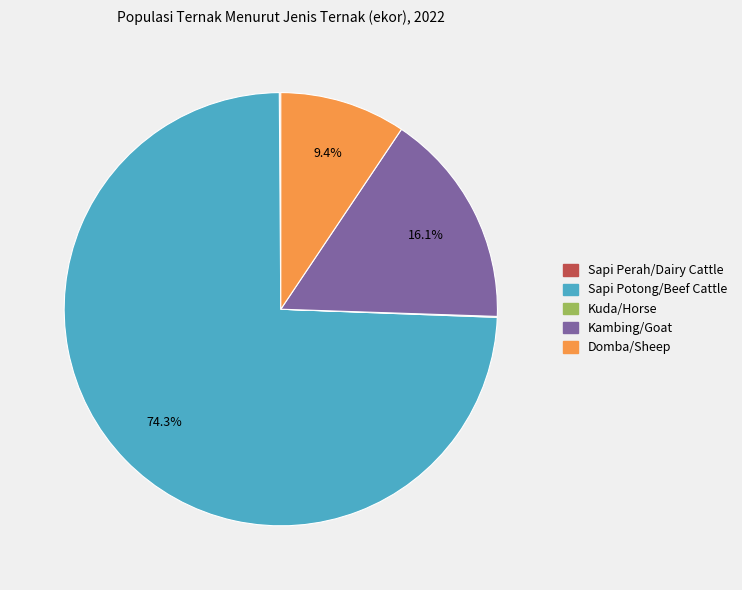

True or false: Domba/Sheep accounts for 9% of the total.

True